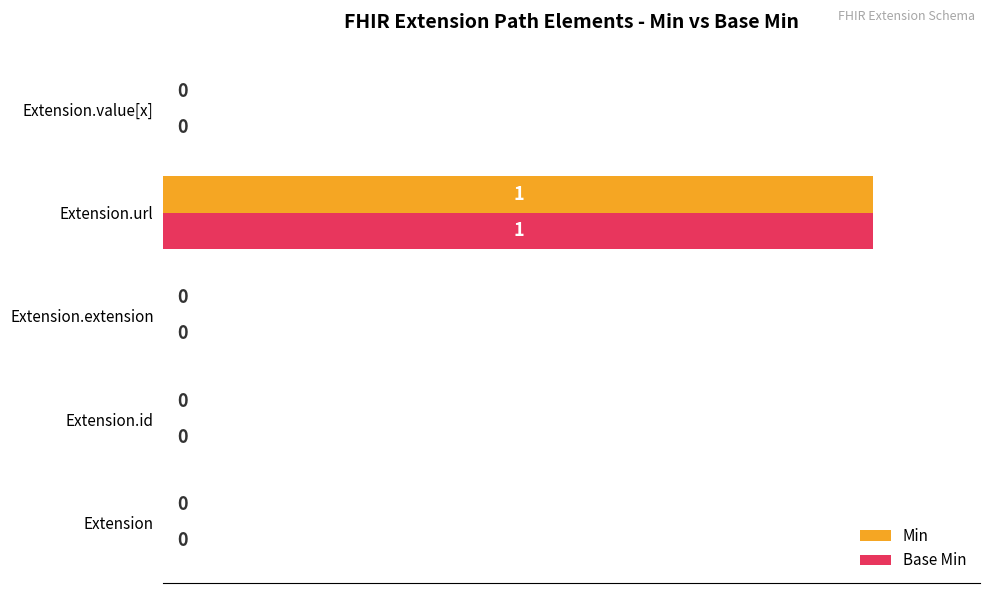

Which label corresponds to the largest value in the chart?

Extension.url